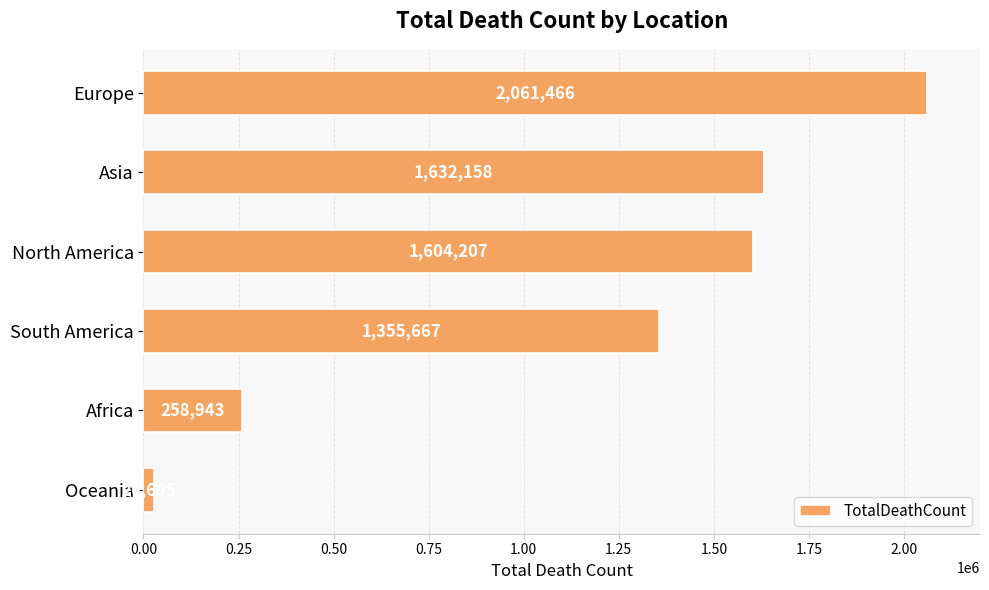

How many data points are less than 1604207?

3